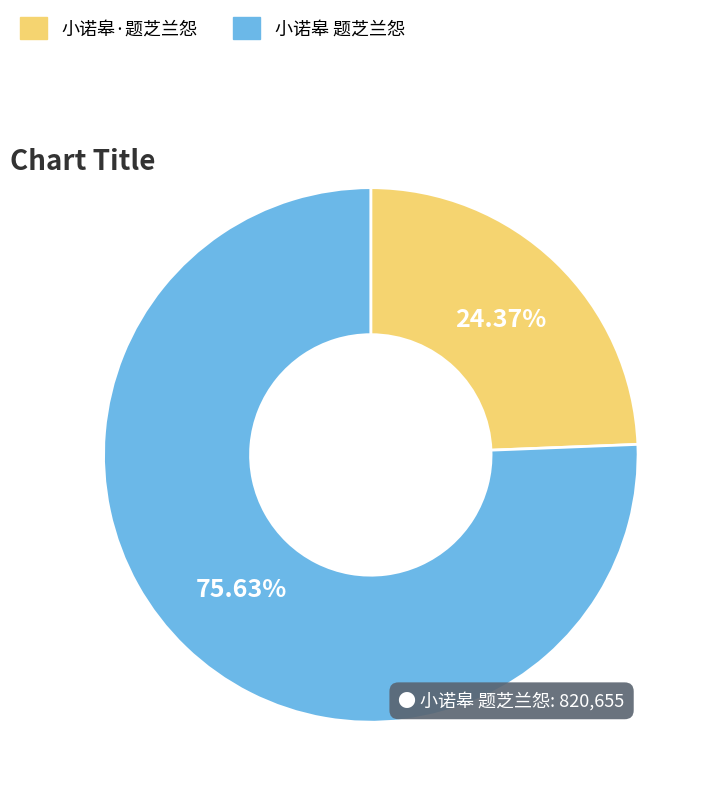

What percentage is NOT represented by 小诺皋 题芝兰怨?

24.4%